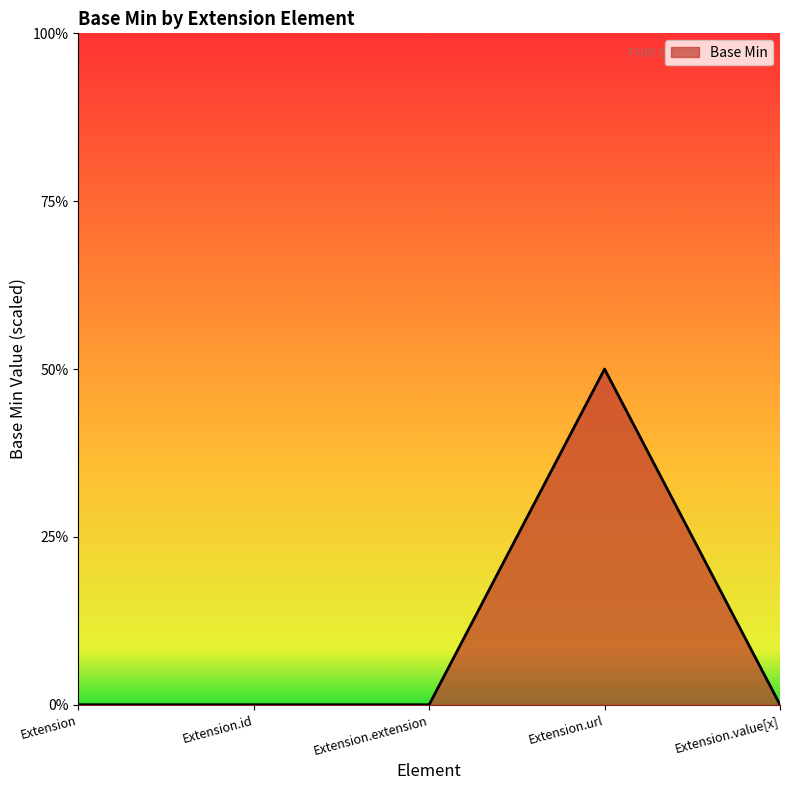

Does the chart display data point markers on the line(s)?

No